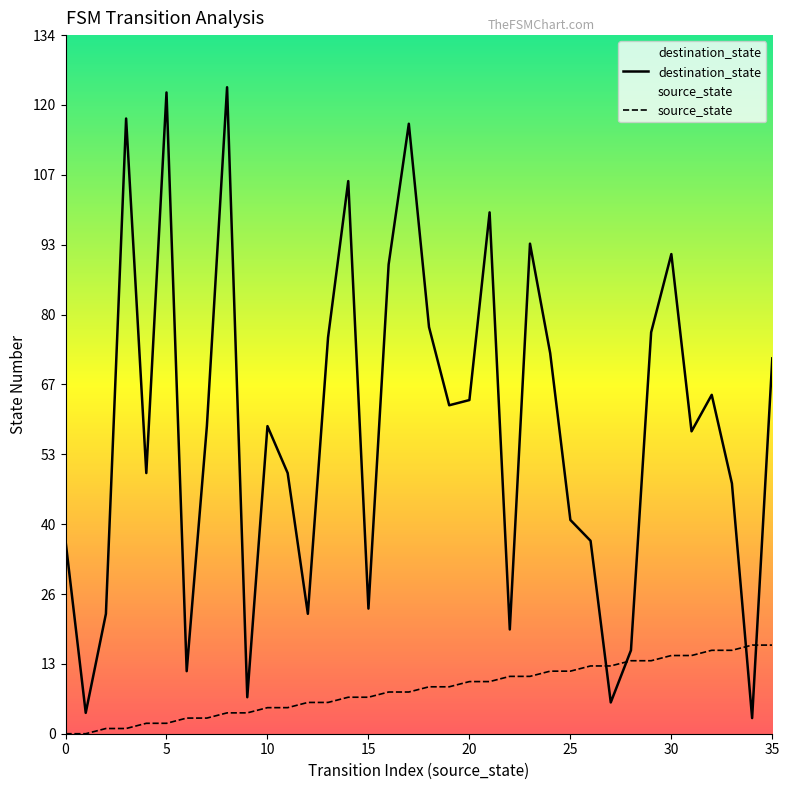

In destination_state, how many points are lower than both neighbors (excluding endpoints)?

11